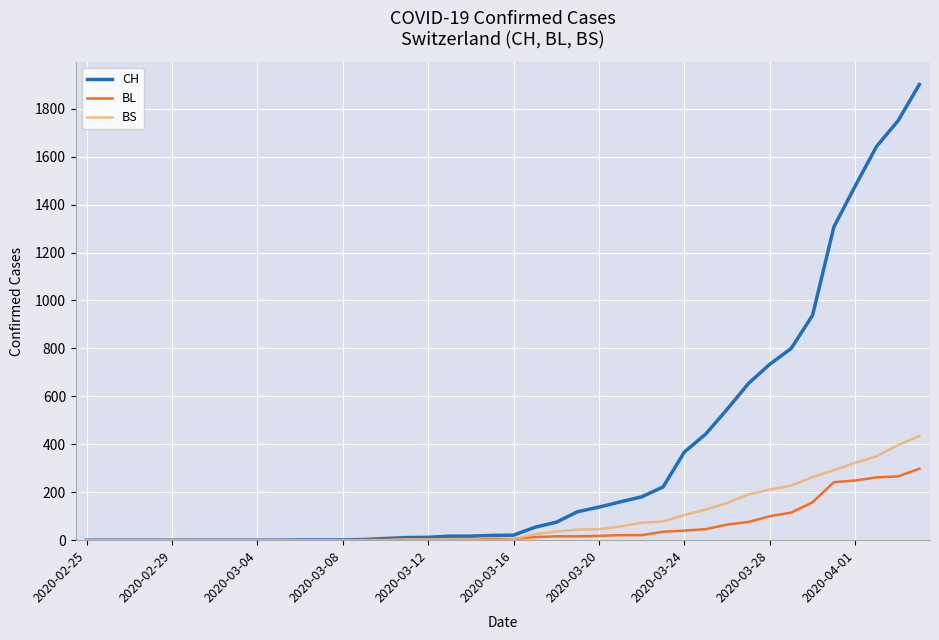

Which series has the largest total across all categories?

CH